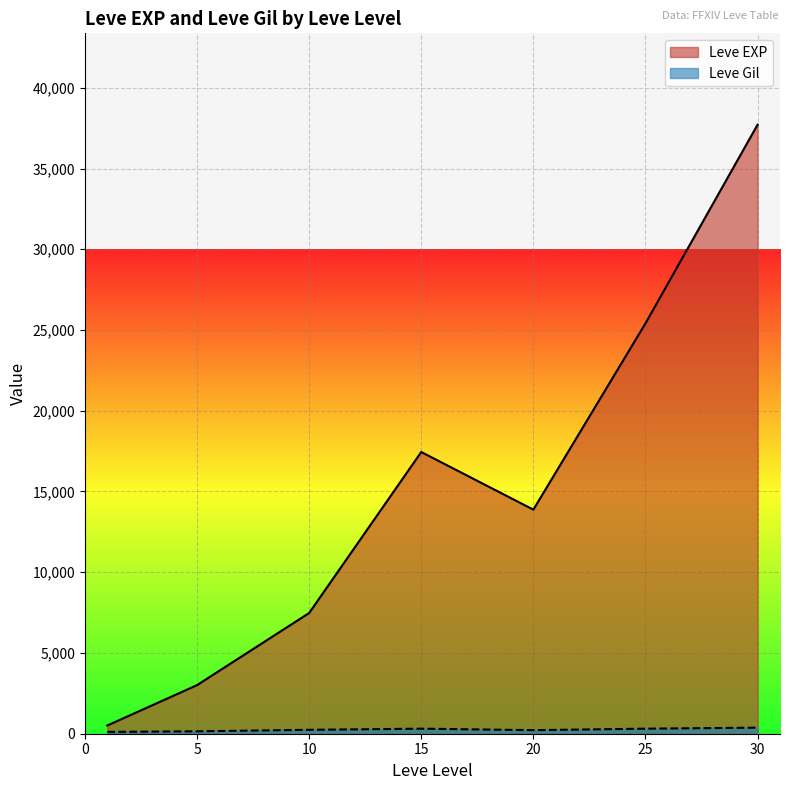

How many lines are shown in the chart?

2